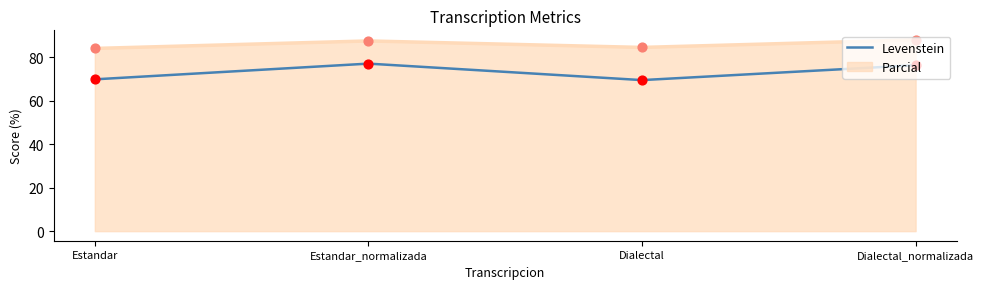

What is the difference between the highest and lowest values at Estandar_normalizada?

10.4